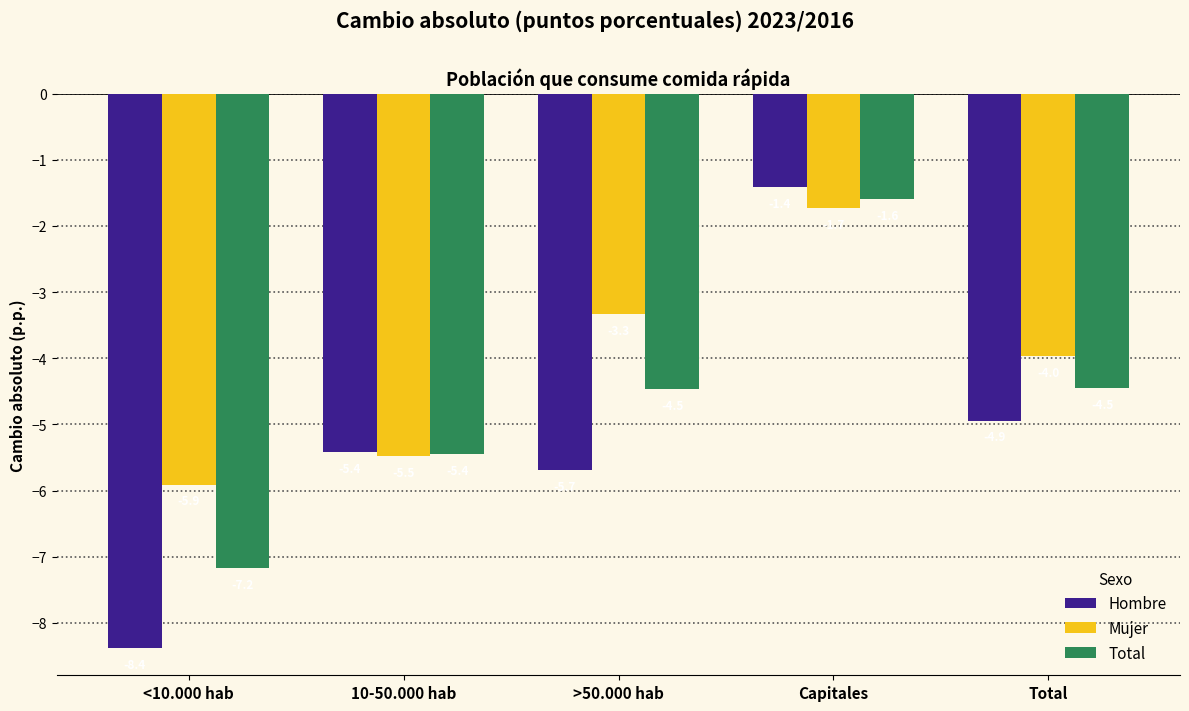

What is the difference between the Hombre values at Total and >50.000 hab?

0.7